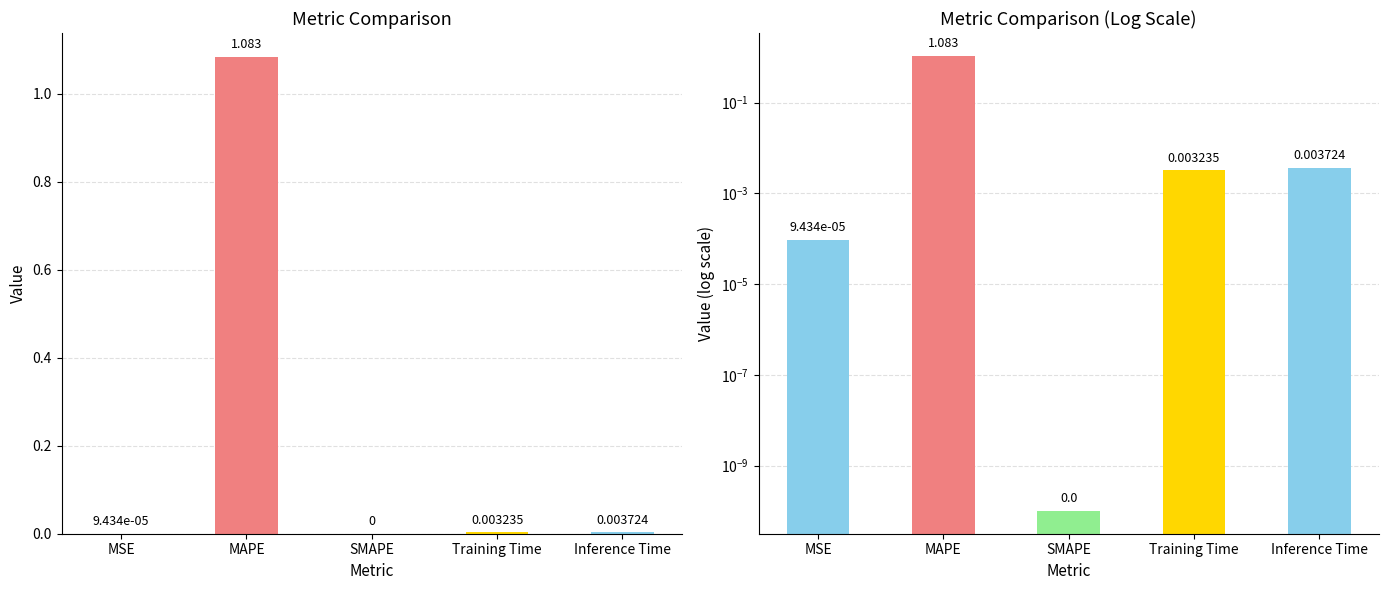

Between MSE and Inference Time, which is larger?

Inference Time